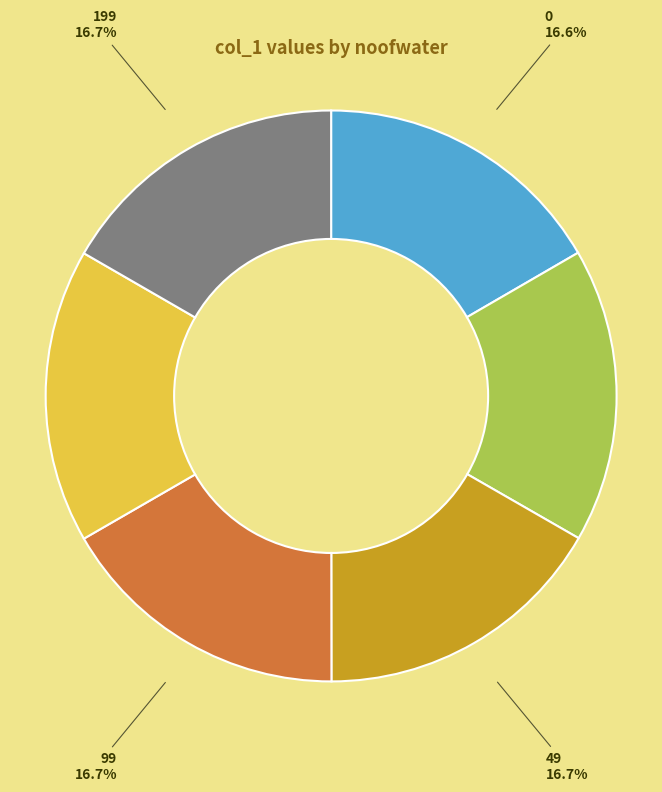

Is there a majority slice in this chart?

No